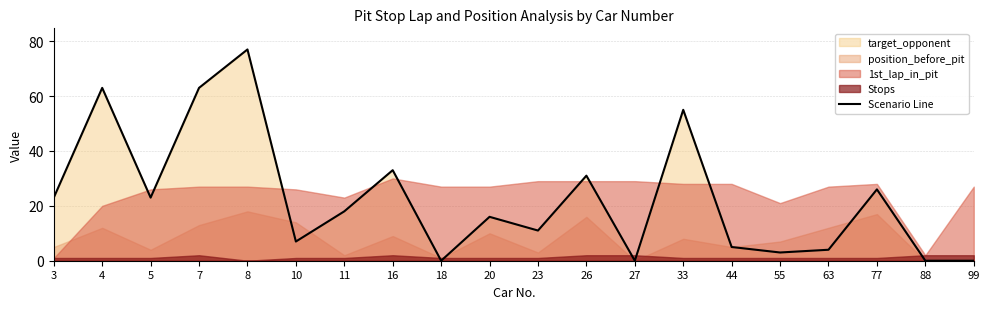

True or false: the data shows 40 at 3.

False